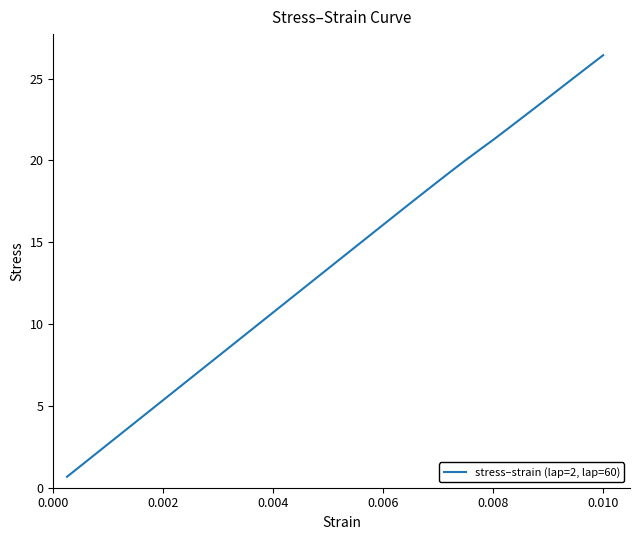

What is the smallest value displayed?

0.7